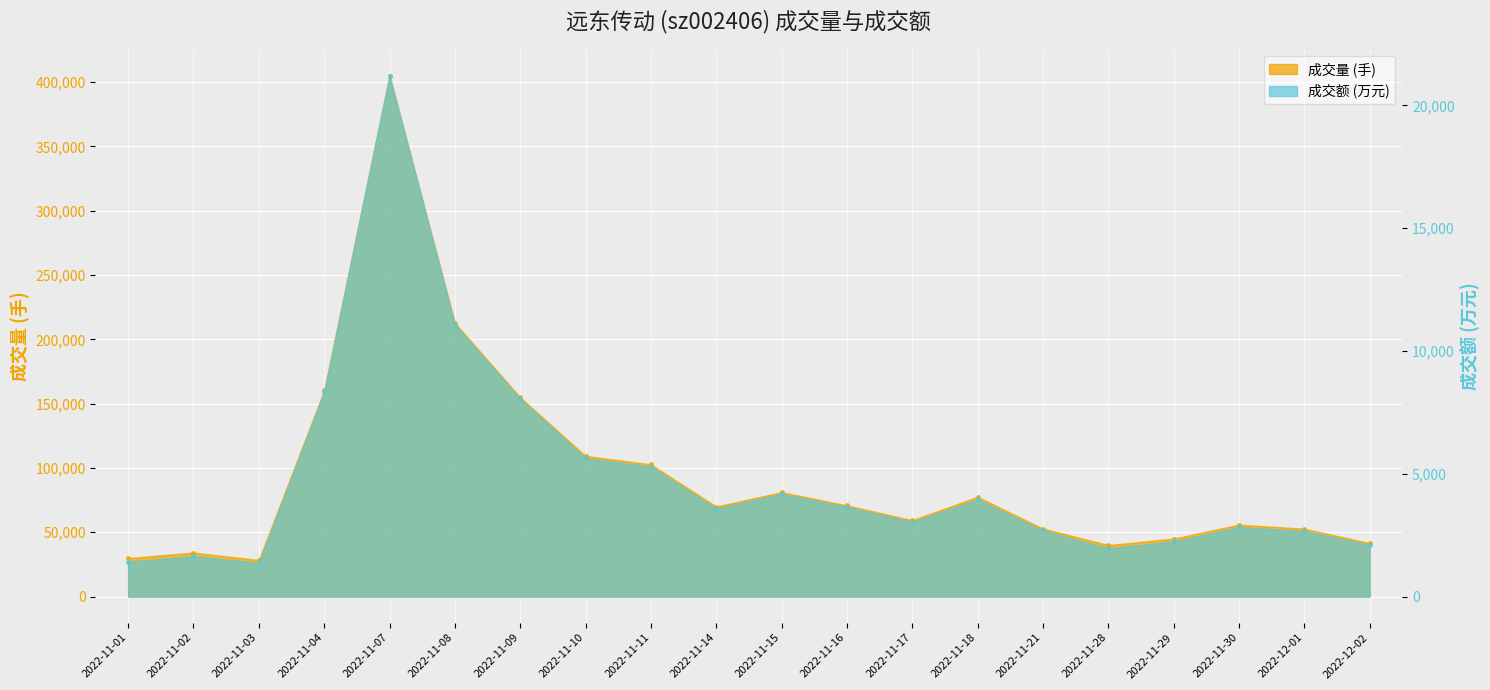

At which category is the sum across all series the highest?

2022-11-07